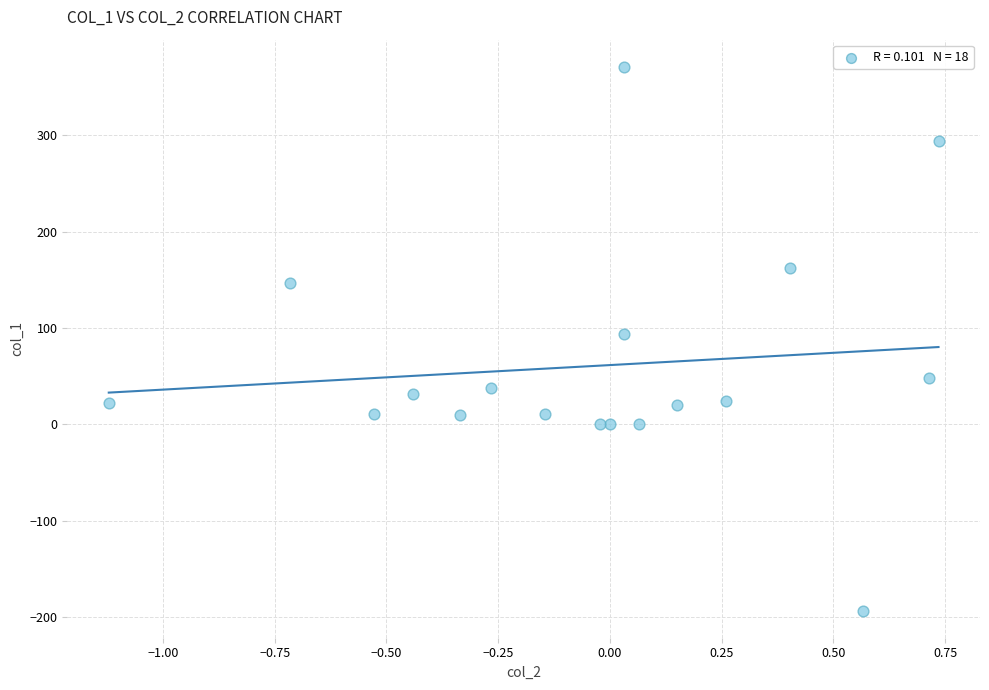

What is the range of Y values (max minus min)?

564.3